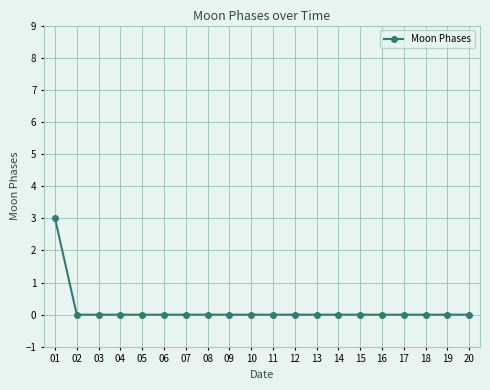

What is the difference between the maximum and second lowest values?

3